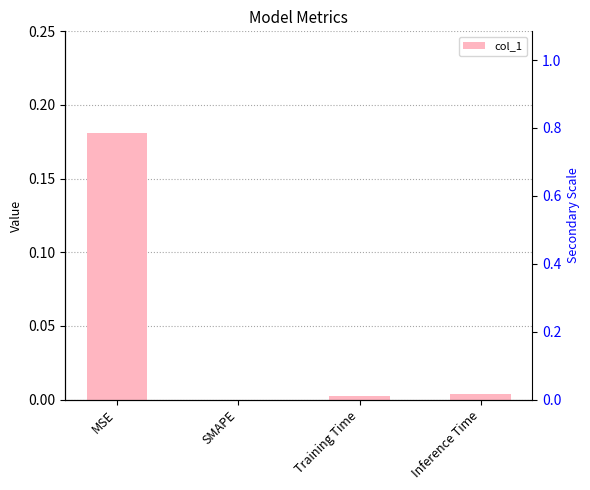

How many data points are above 0?

3